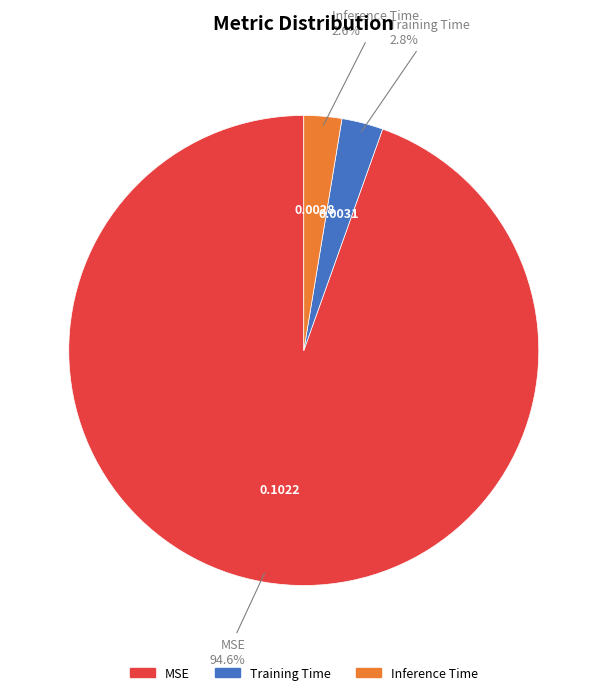

How many slices are in this pie chart?

3